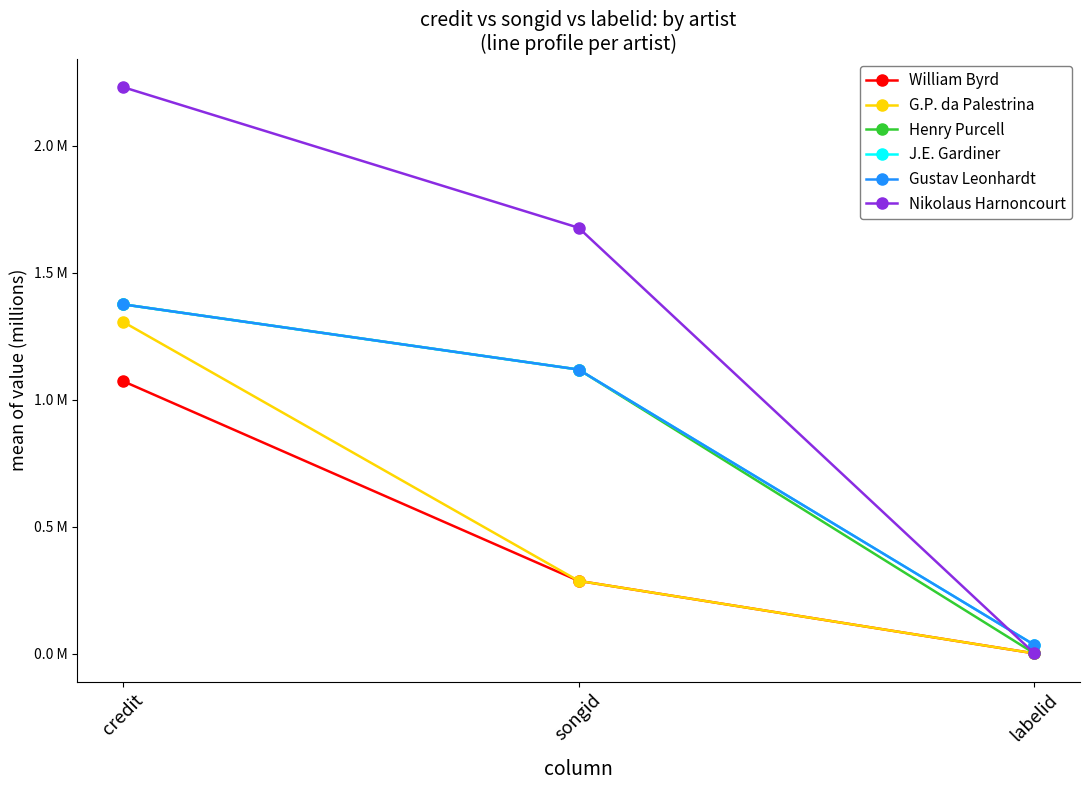

Does the chart have visible grid lines?

No